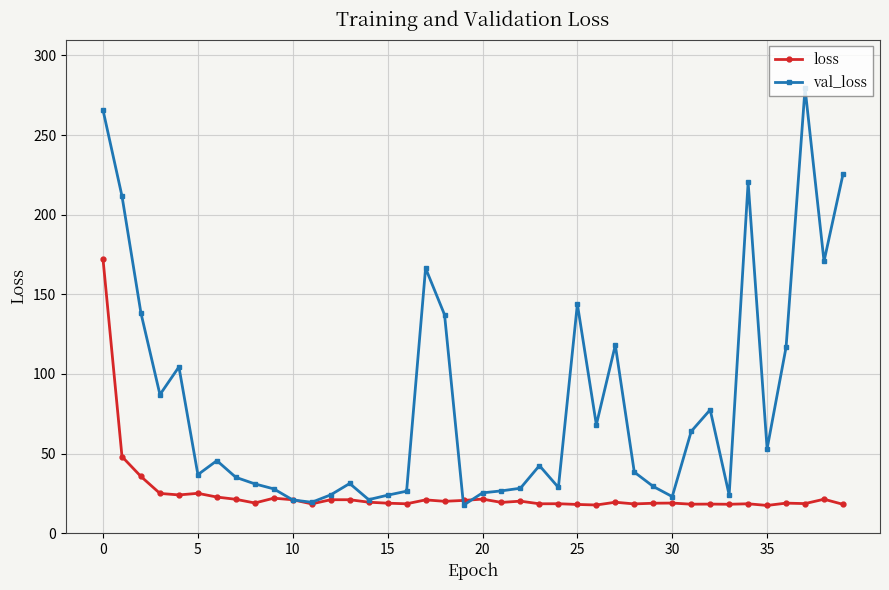

What are all the series names shown in the legend?

loss, val_loss